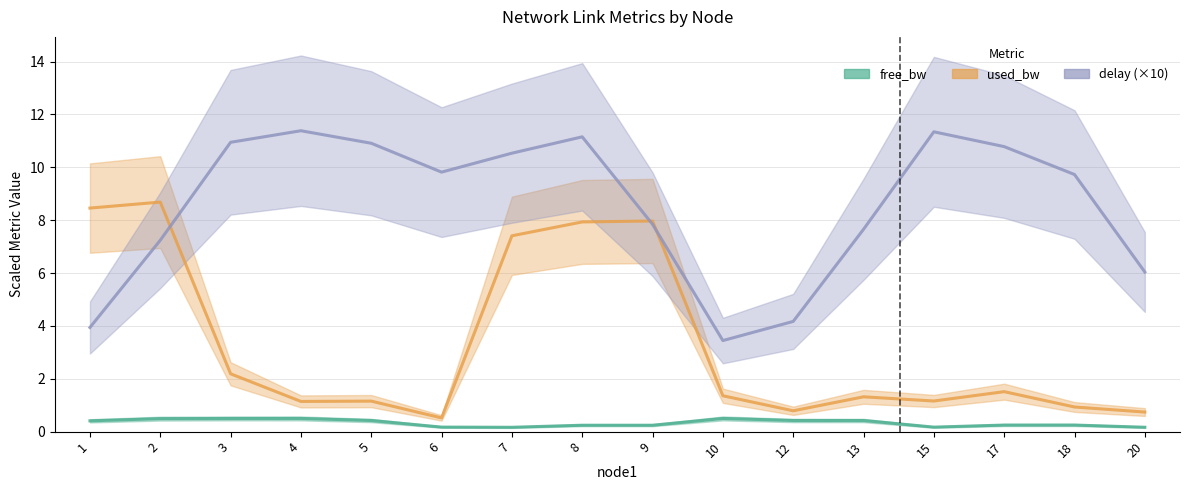

What is the difference between the maximum and minimum values in the used_bw series?

8.2